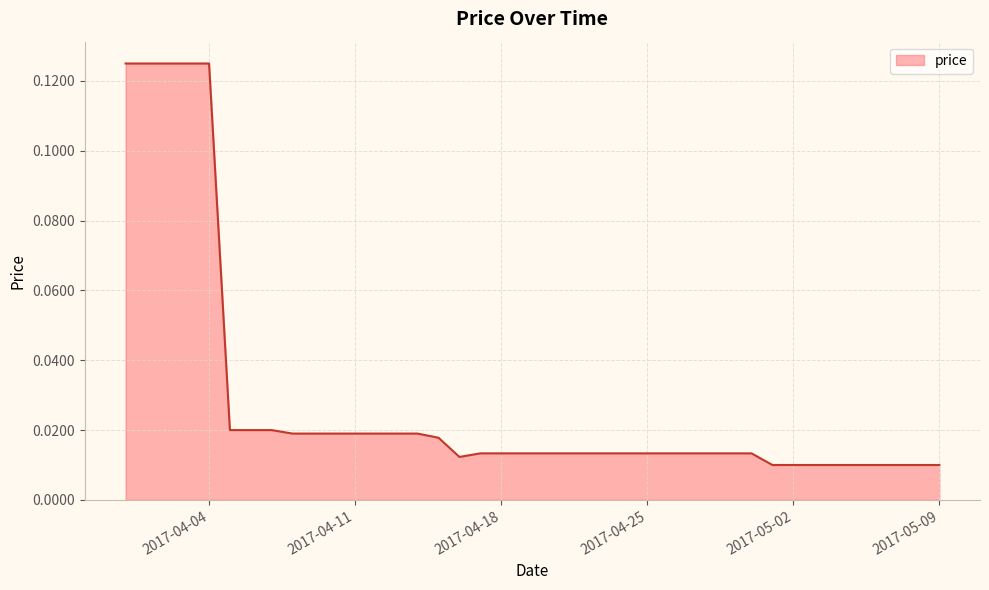

How many interior local valleys (lower than both neighbors) does the data have?

1